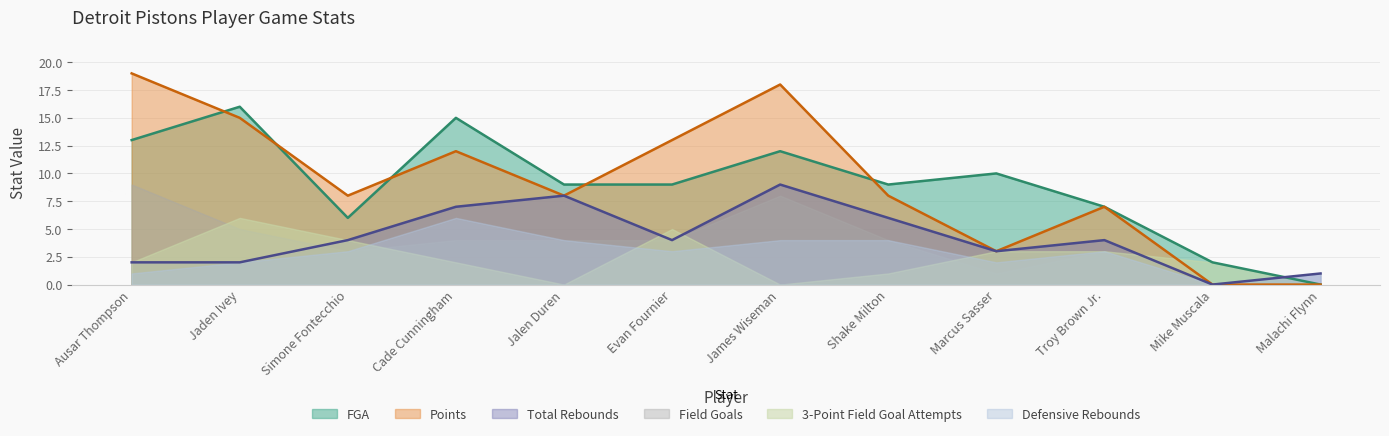

Rank the series at Cade Cunningham from lowest to highest value.

3-Point Field Goal Attempts, Field Goals, Defensive Rebounds, Total Rebounds, Points, FGA